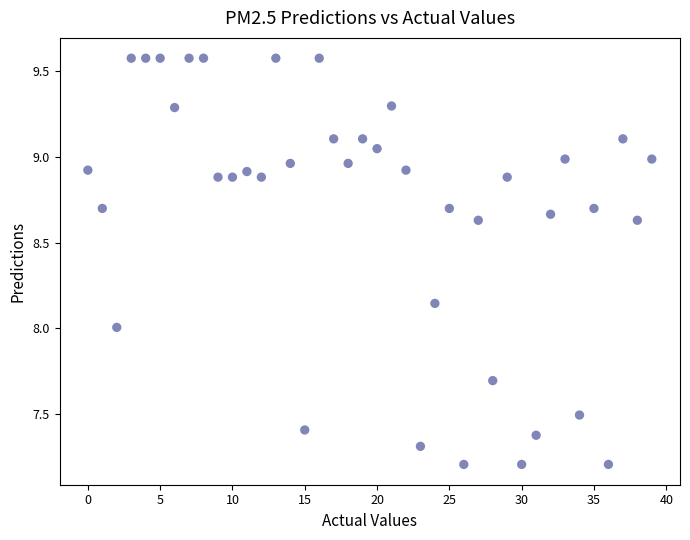

What is the range of Y values (max minus min)?

2.4